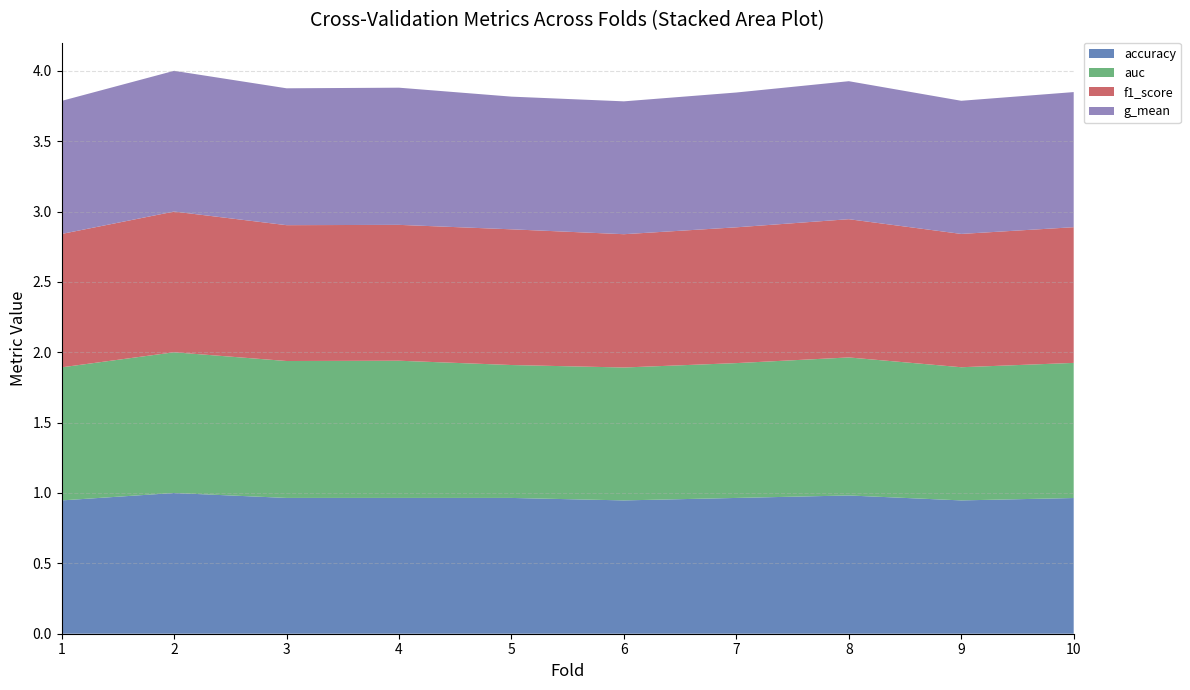

Reading right to left, what are all the values shown in this chart?

accuracy: 1.0	0.9	1.0	1.0	0.9	1.0	1.0	1.0	1.0	0.9
auc: 1.0	0.9	1.0	1.0	0.9	0.9	1.0	1.0	1.0	0.9
f1_score: 1.0	0.9	1.0	1.0	0.9	1.0	1.0	1.0	1.0	0.9
g_mean: 1.0	0.9	1.0	1.0	0.9	0.9	1.0	1.0	1.0	0.9